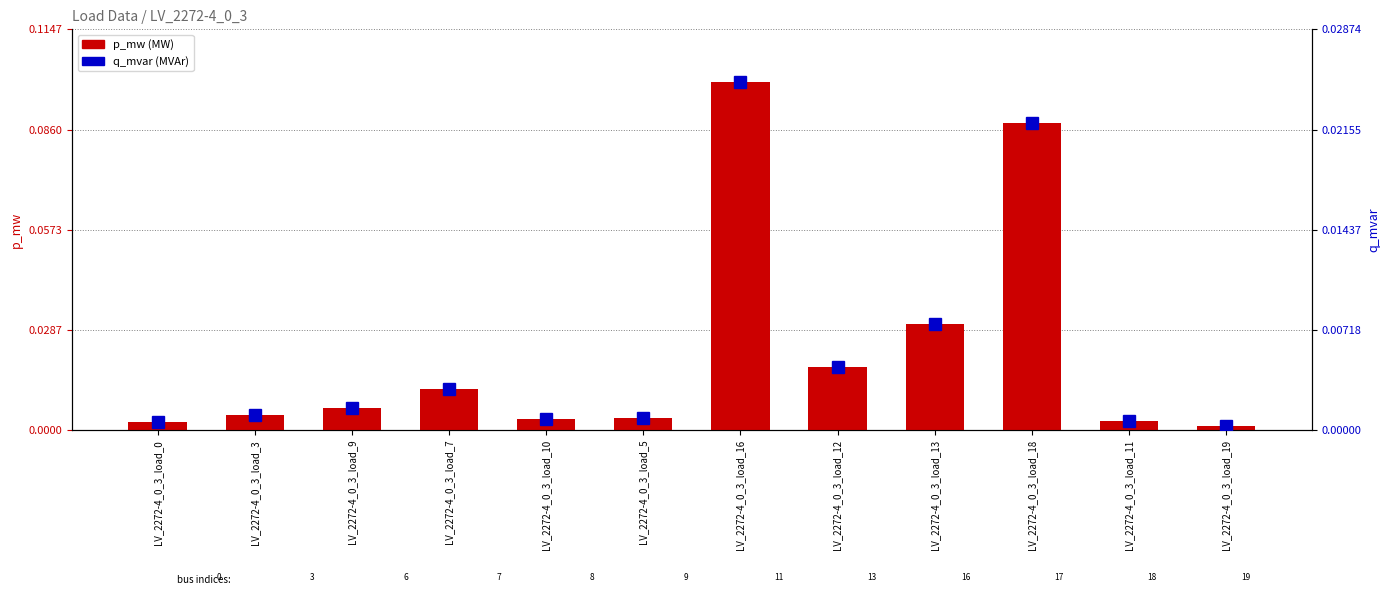

What is the label of the 8th bar from the right?

LV_2272-4_0_3_load_10